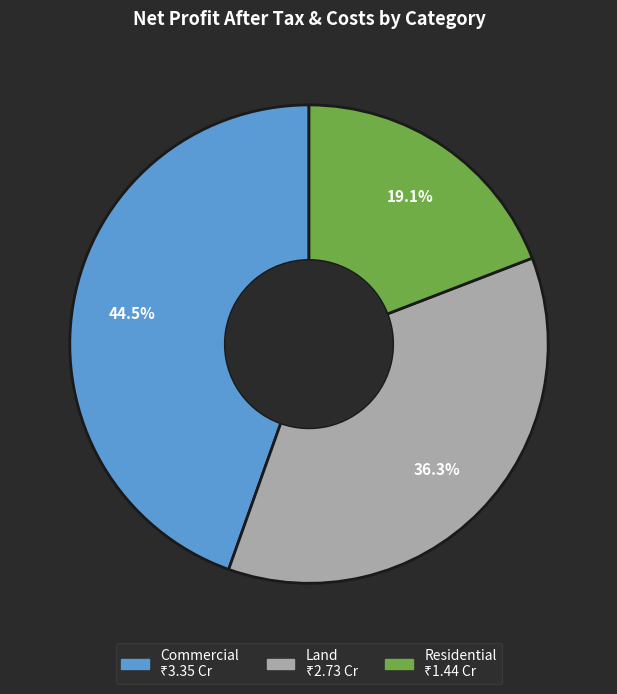

Which slice is the smallest?

Residential